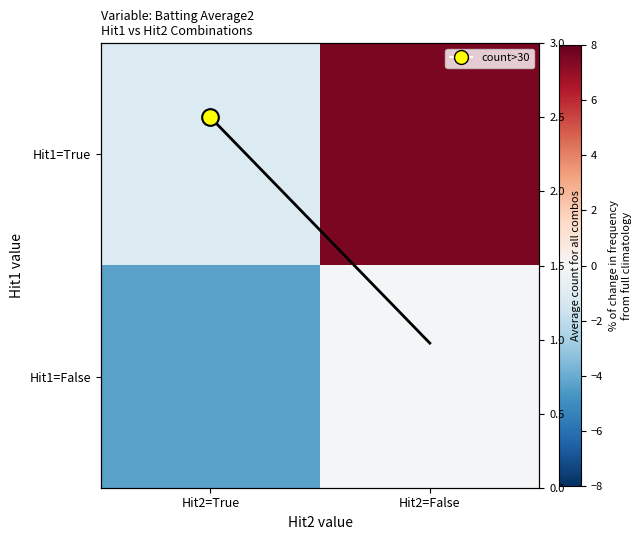

How many distinct data groups are displayed?

2